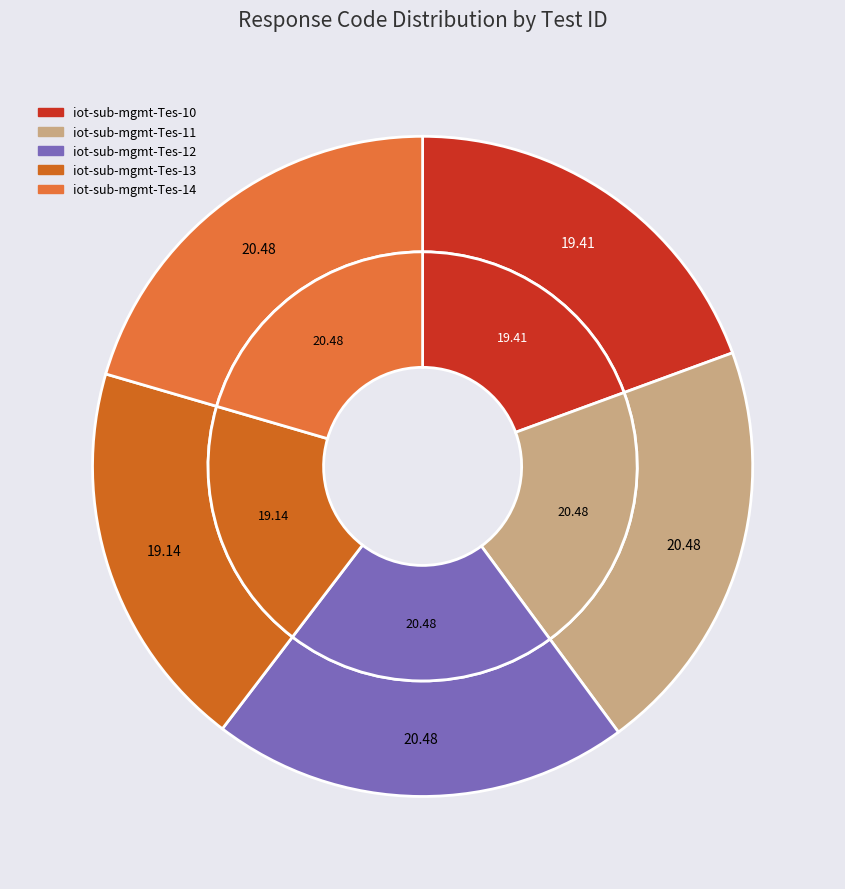

To the nearest percent, what portion does iot-sub-mgmt-Tes-12 represent?

20%